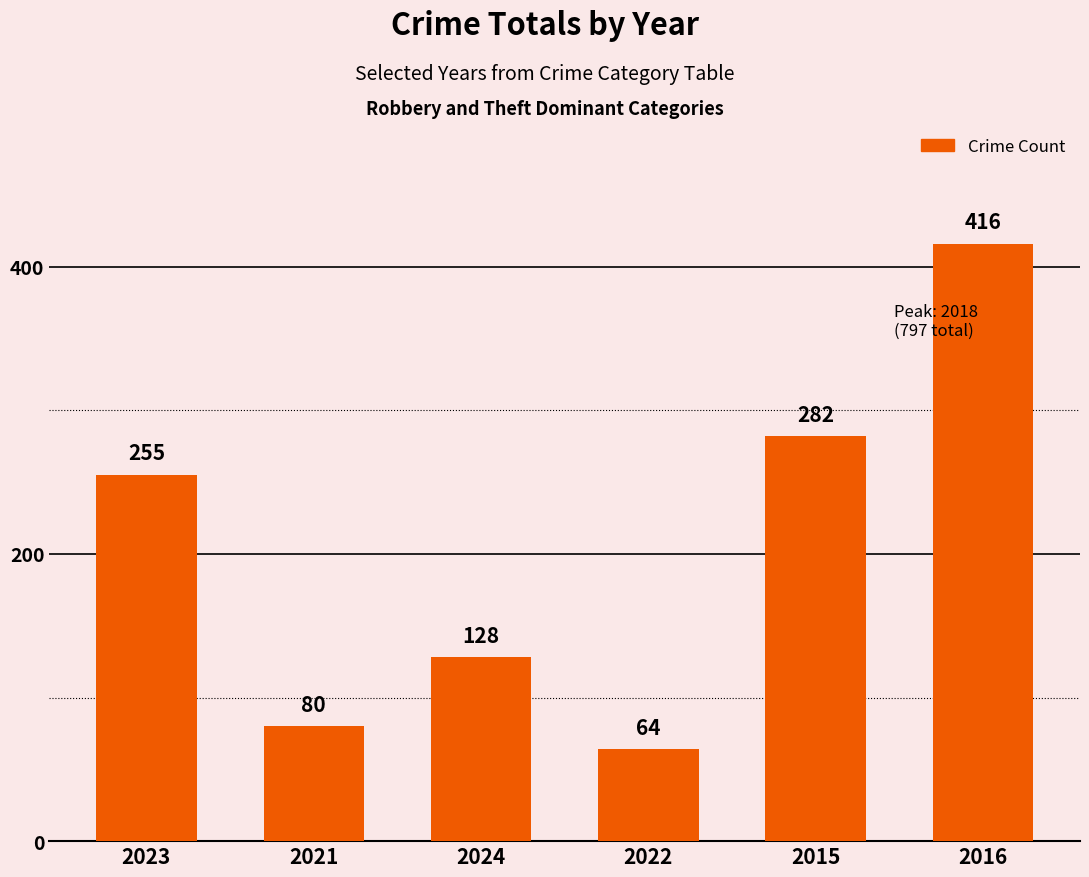

Reading left to right, what are all the values shown in this chart?

255	80	128	64	282	416